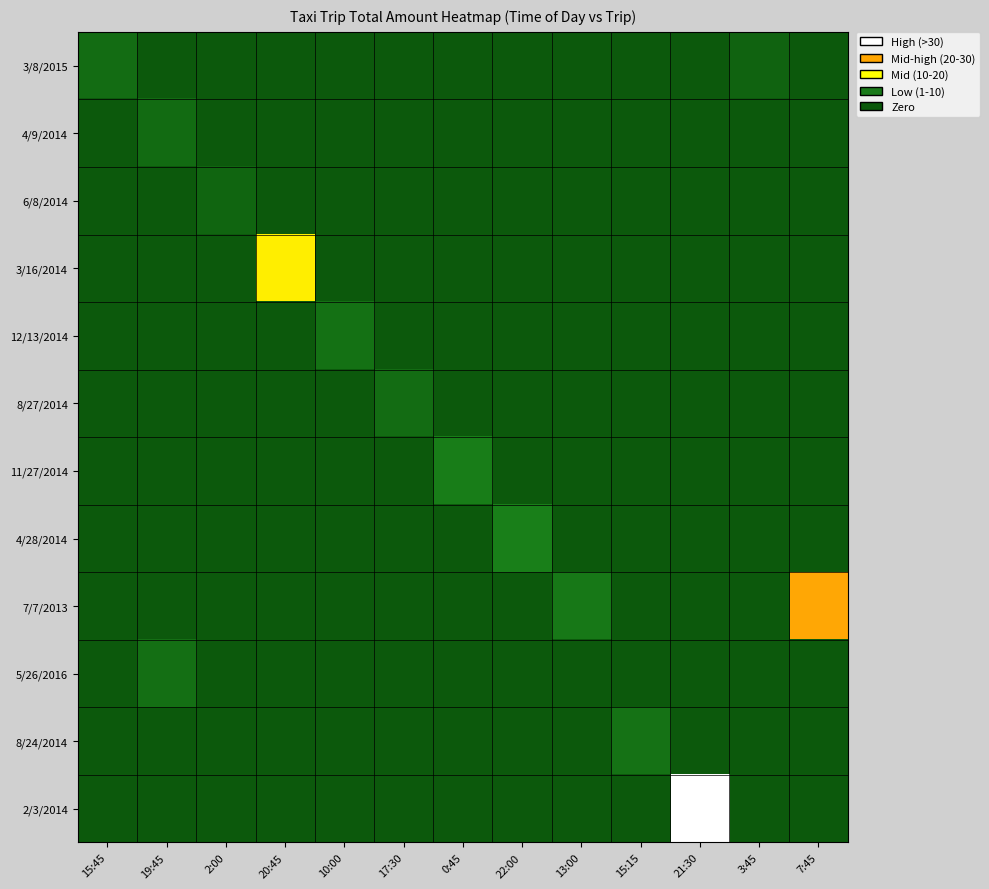

Which label corresponds to the largest value in the chart?

21:30